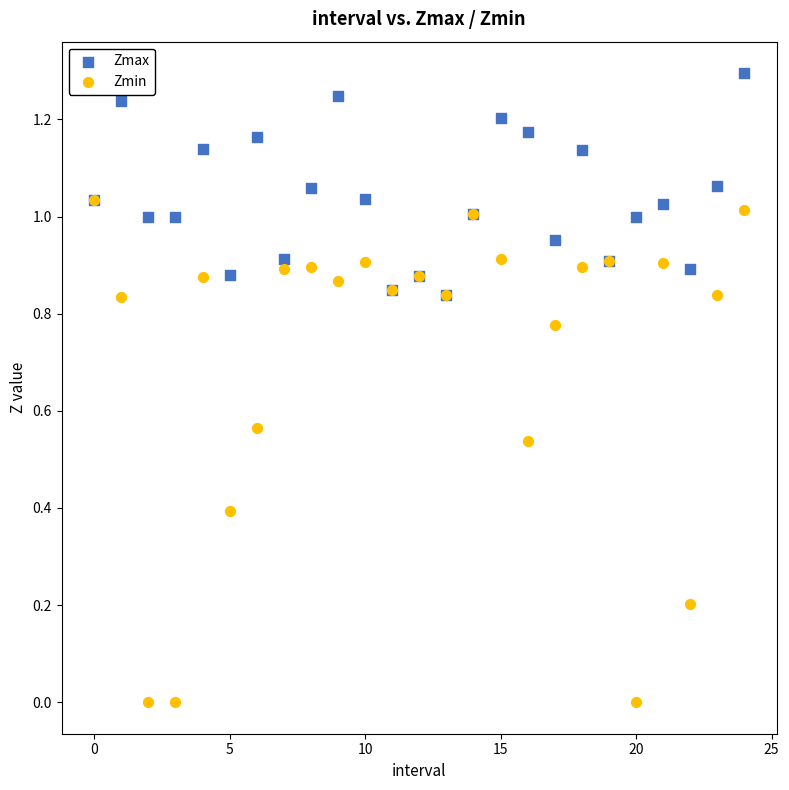

What are all the series names shown in the legend?

Zmax, Zmin